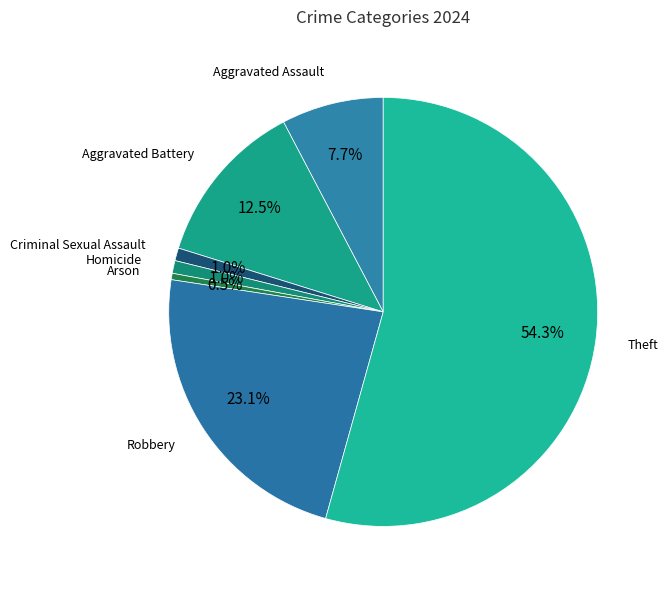

What portion of the pie excludes Arson?

99.5%